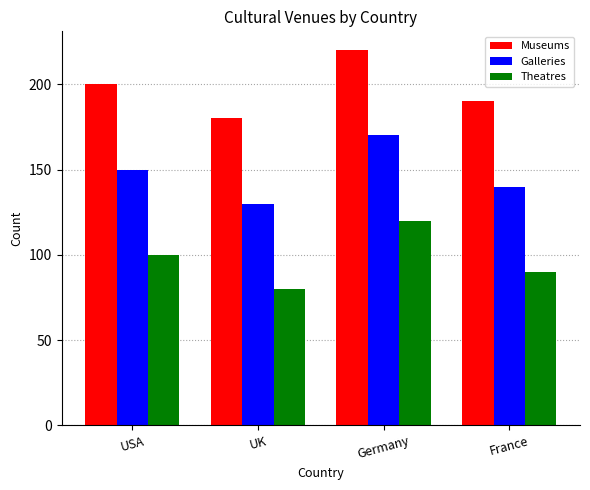

At which label is Galleries closest to 150?

USA